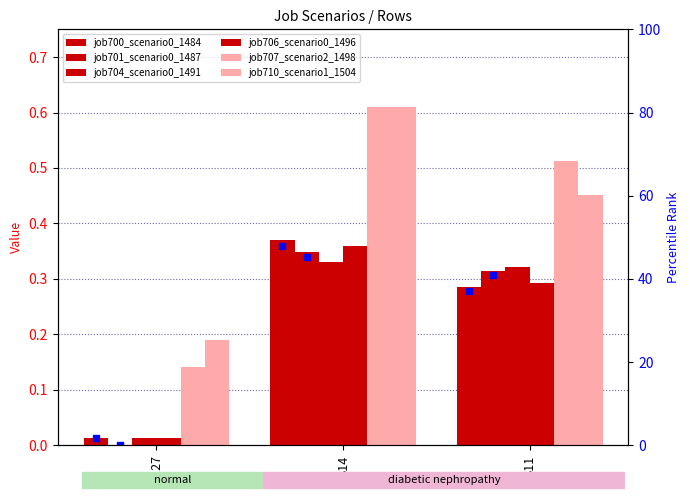

Where is job707_scenario2_1498 nearest to the value 0?

in27